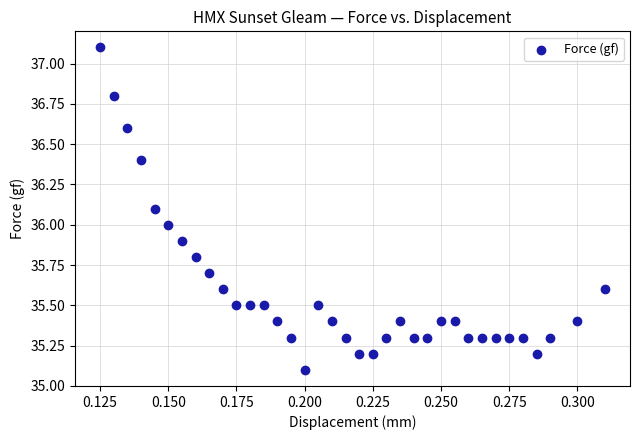

What is the range of Y values (max minus min)?

2.0